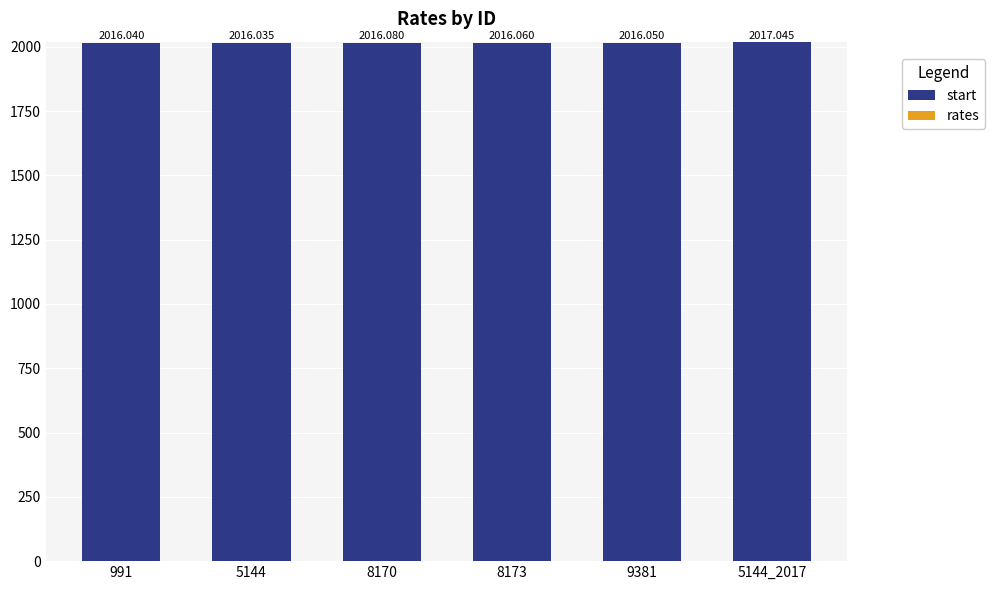

At which category is the sum across all series the highest?

5144_2017